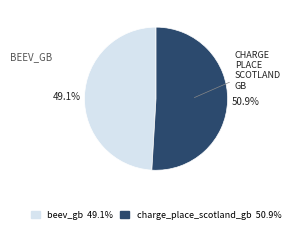

Combined, do charge_place_scotland_gb and beev_gb account for over 50%?

Yes